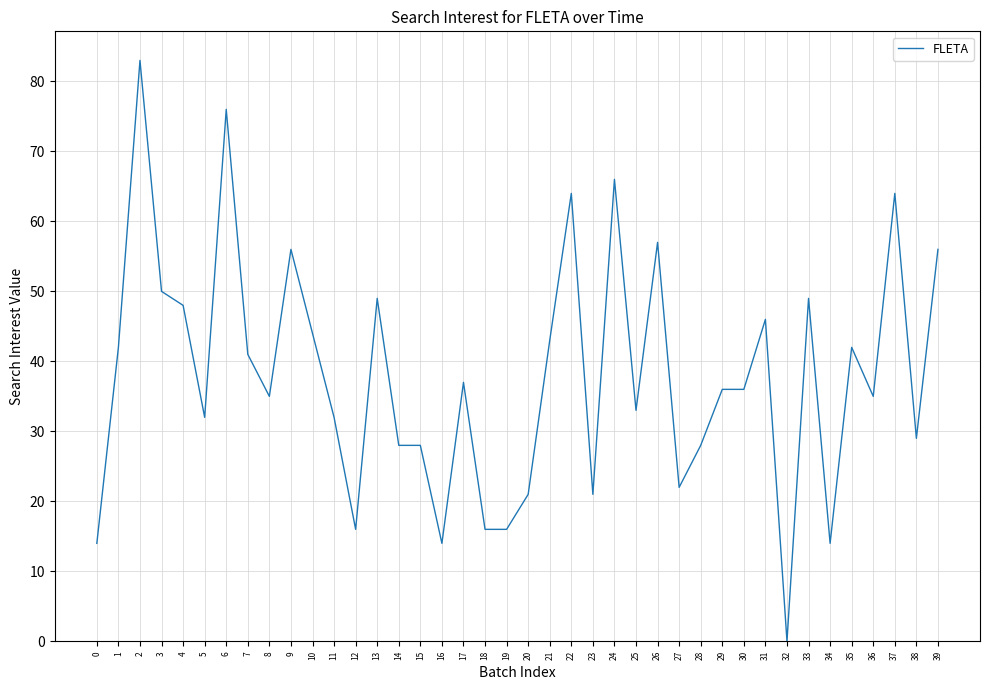

How many lines are shown in the chart?

1